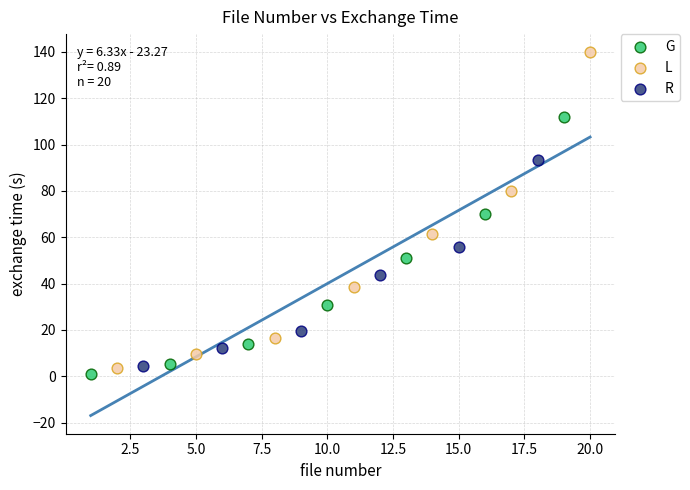

What are all the series names shown in the legend?

G, L, R